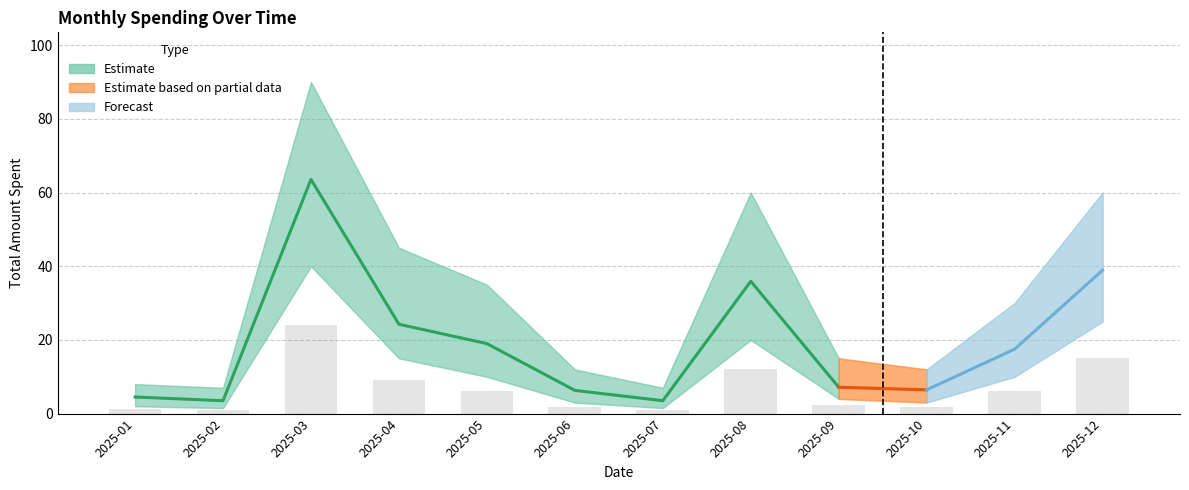

What is the minimum value shown in the chart?

1.5